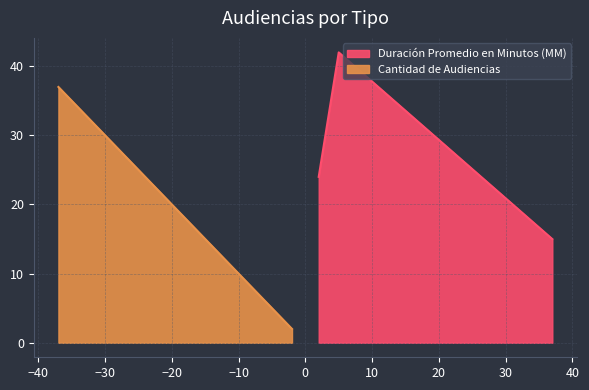

What value does the Duración Promedio en Minutos (MM) series have at Citación A Audiencia Preparatoria, to the nearest 5?

15